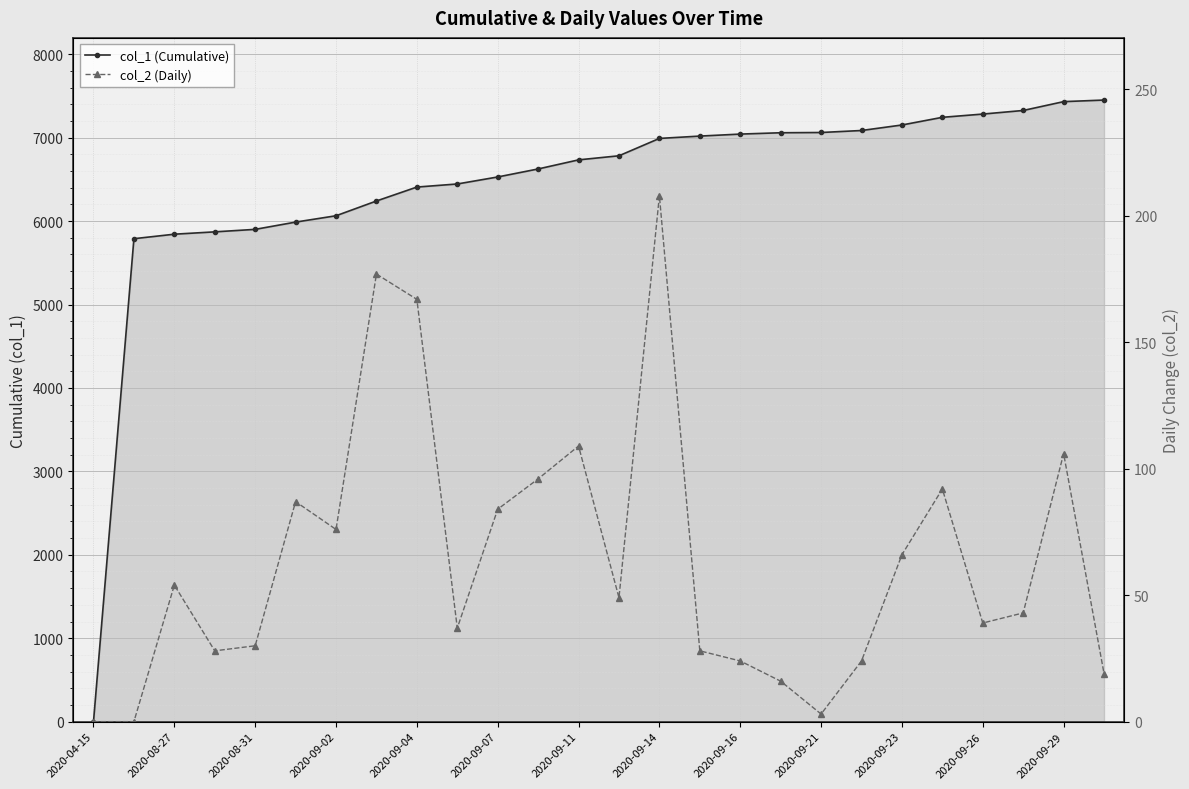

How many positive values does the col_2 (Daily) series have?

24